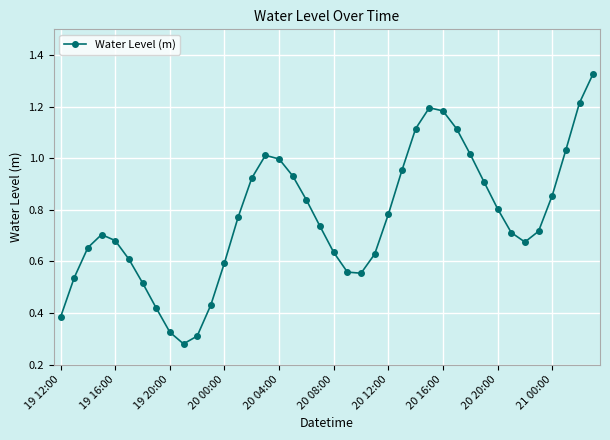

How many interior local valleys (lower than both neighbors) does the data have?

3